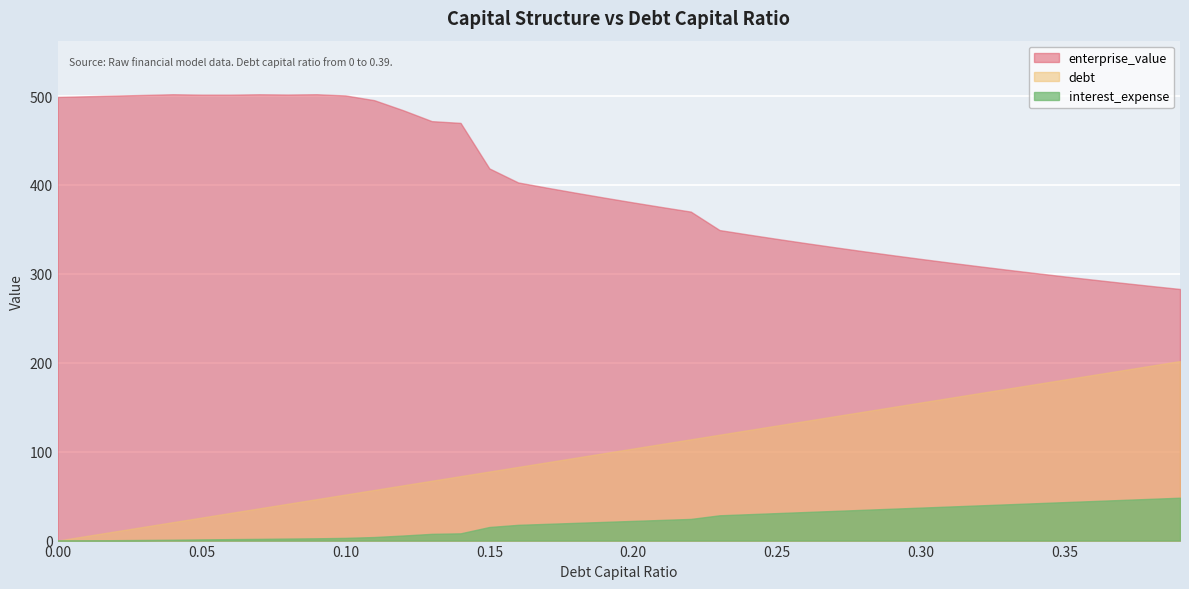

Reading left to right, what are all the values shown in this chart?

debt_capital: 0.0	0.0	0.0	0.0	0.0	0.1	0.1	0.1	0.1	0.1	0.1	0.1	0.1	0.1	0.1	0.1	0.2	0.2	0.2	0.2	0.2	0.2	0.2	0.2	0.2	0.2	0.3	0.3	0.3	0.3	0.3	0.3	0.3	0.3	0.3	0.3	0.4	0.4	0.4	0.4
enterprise_value: 499.0	499.7	500.5	501.2	502.0	501.5	501.5	502.0	501.7	502.0	500.6	495.3	484.1	471.8	469.8	418.6	402.8	396.9	391.2	385.7	380.3	375.1	370.0	349.2	344.2	339.3	334.6	329.9	325.4	321.1	316.8	312.6	308.6	304.7	300.8	297.1	293.4	289.9	286.4	283.0
debt: 0.0	5.2	10.4	15.5	20.7	25.9	31.1	36.2	41.4	46.6	51.8	57.0	62.1	67.3	72.5	77.7	82.8	88.0	93.2	98.4	103.5	108.7	113.9	119.1	124.3	129.4	134.6	139.8	145.0	150.1	155.3	160.5	165.7	170.9	176.0	181.2	186.4	191.6	196.7	201.9
interest_expense: 0.0	0.2	0.5	0.7	0.9	1.3	1.6	1.9	2.3	2.6	3.0	4.0	5.7	7.6	8.2	15.3	17.7	18.8	19.9	21.0	22.1	23.2	24.4	28.4	29.7	30.9	32.1	33.4	34.6	35.9	37.1	38.3	39.6	40.8	42.0	43.3	44.5	45.7	47.0	48.2